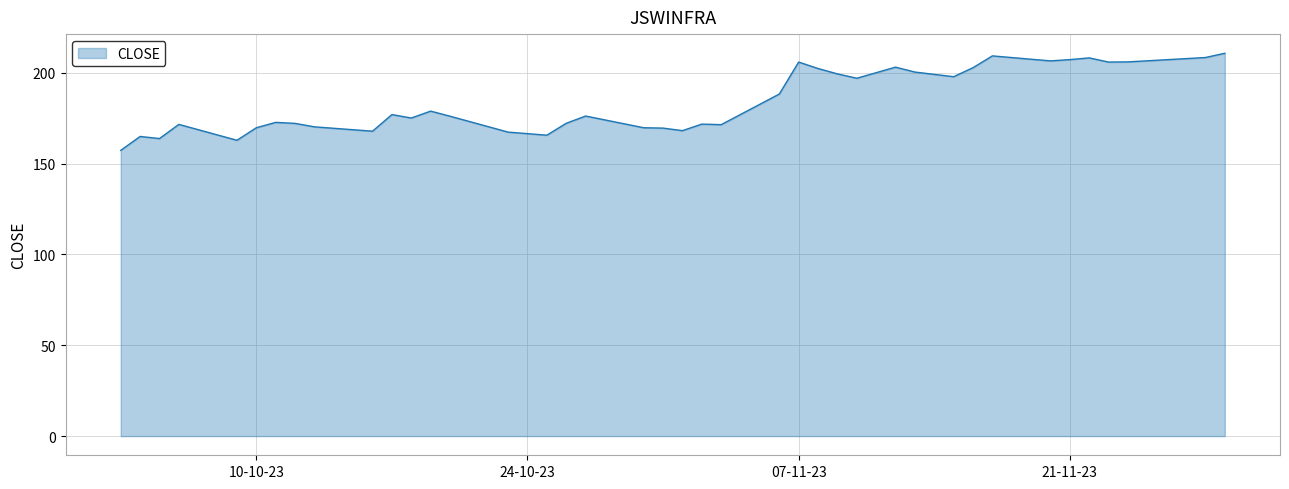

What is the smallest value displayed?

157.3